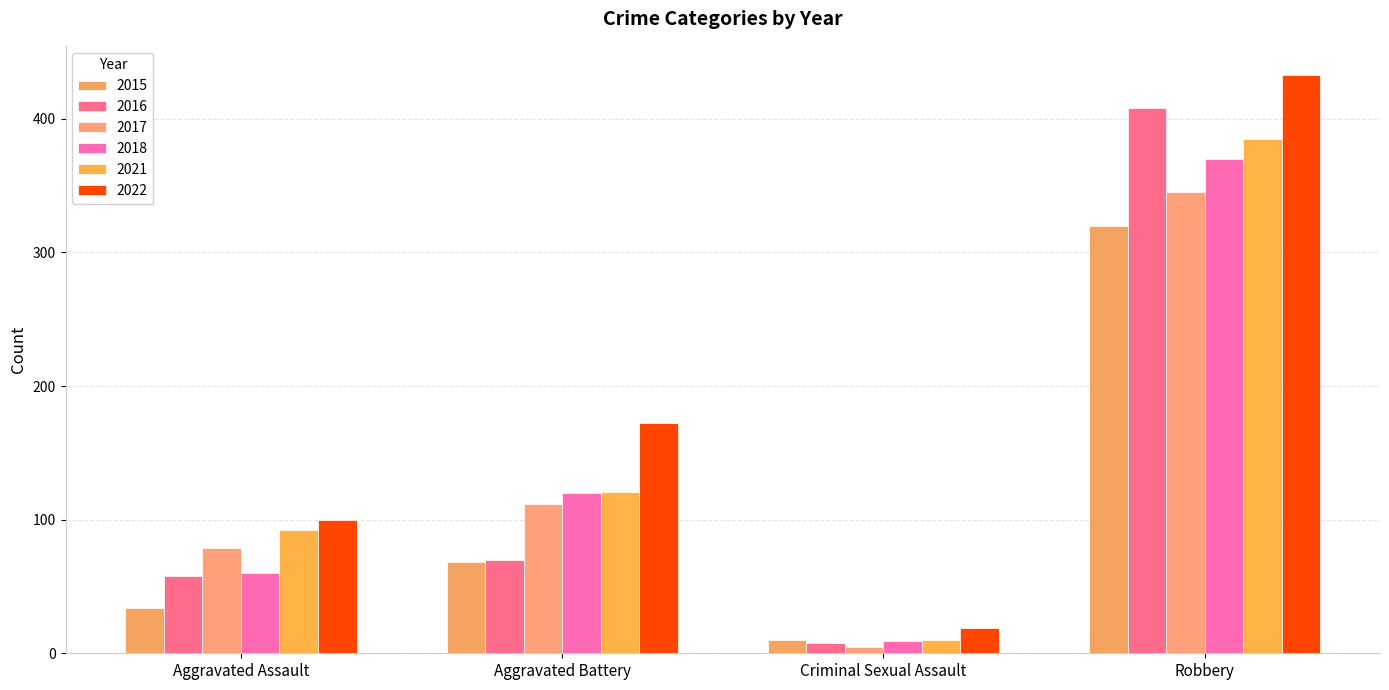

How many series are shown in this chart?

6